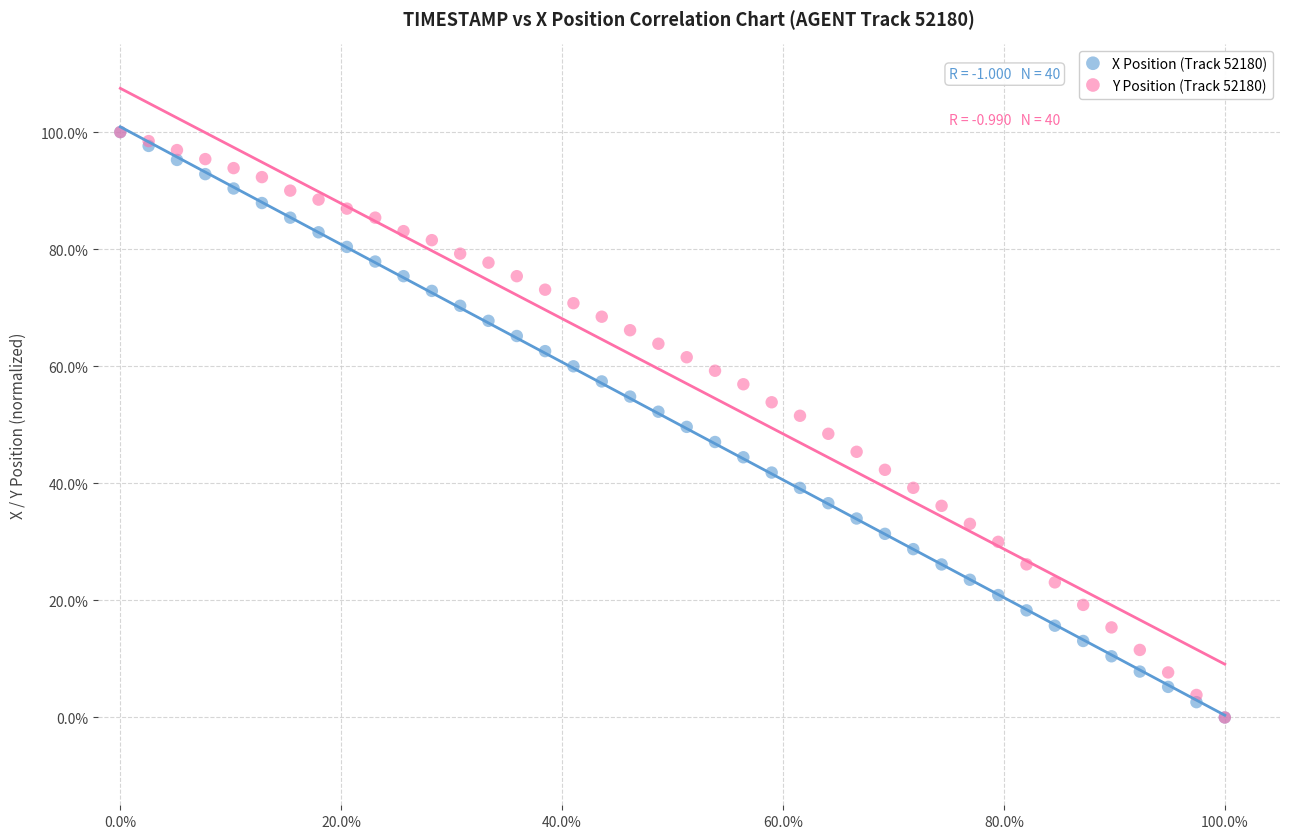

What are all the series names shown in the legend?

X Position (Track 52180), Y Position (Track 52180)